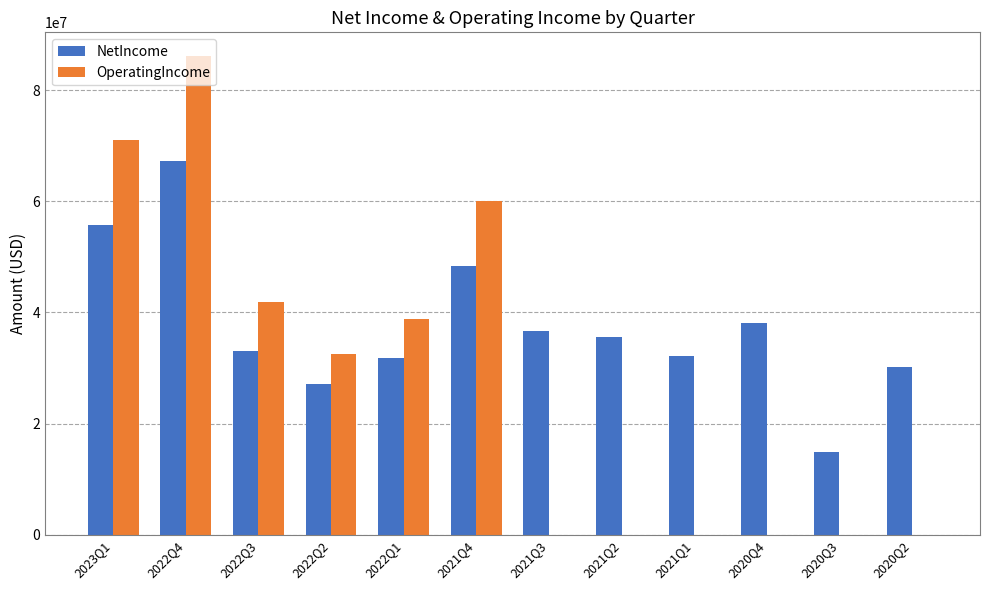

True or false: NetIncome has a value of 32079000 at 2021Q1.

True